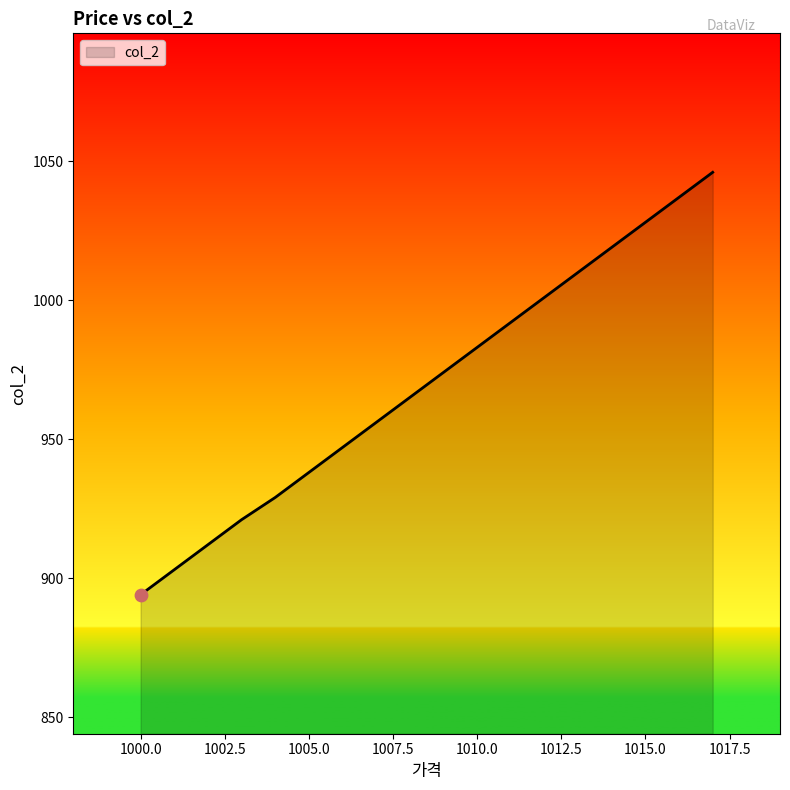

What is the difference between the maximum and minimum values?

152